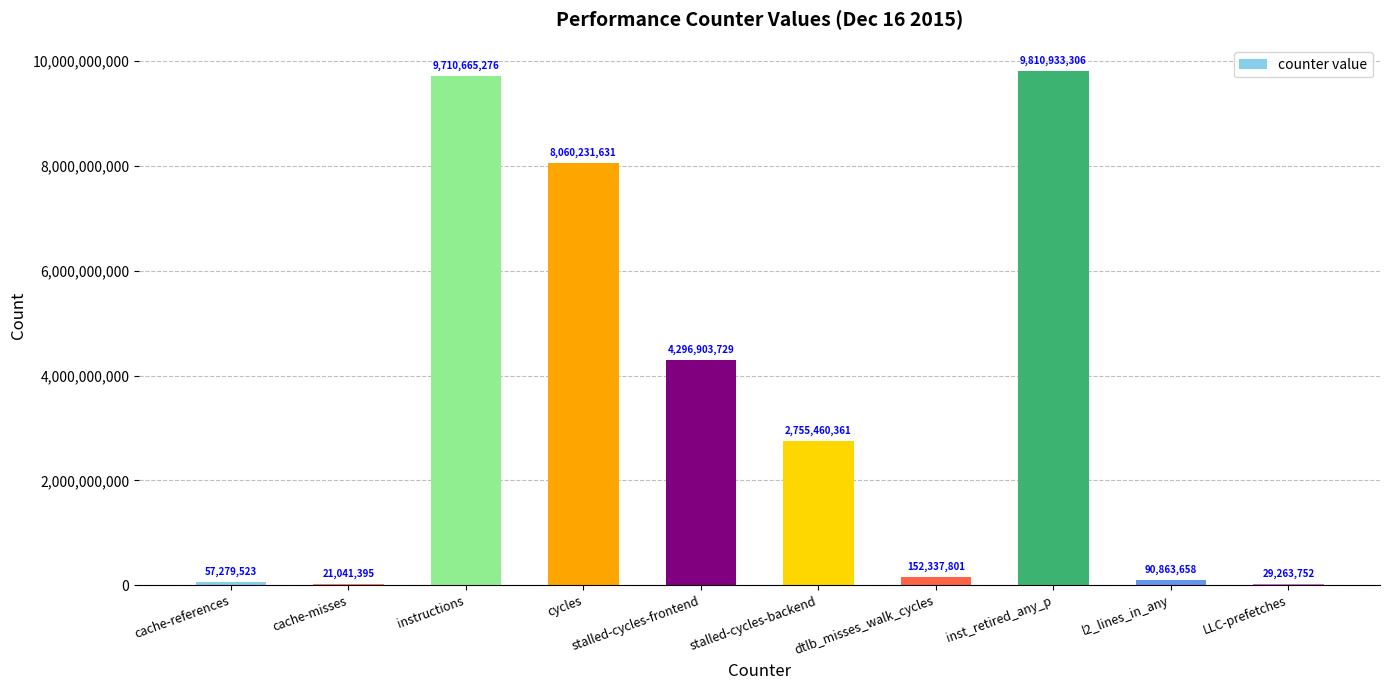

Between cache-misses and cache-references, which is larger?

cache-references